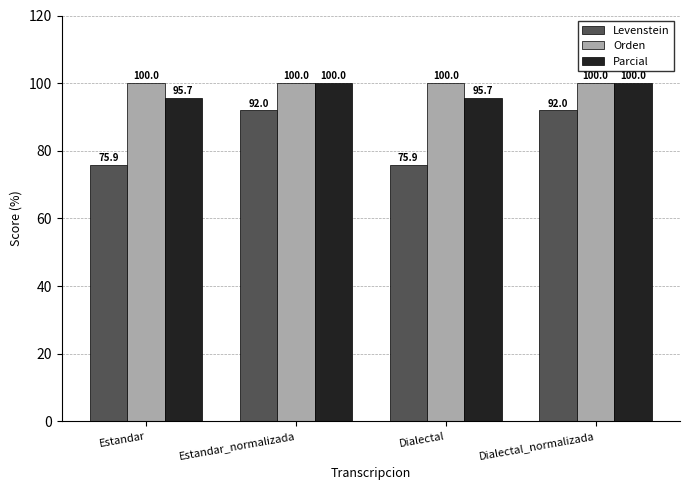

What is the average value of the Orden series?

100.0